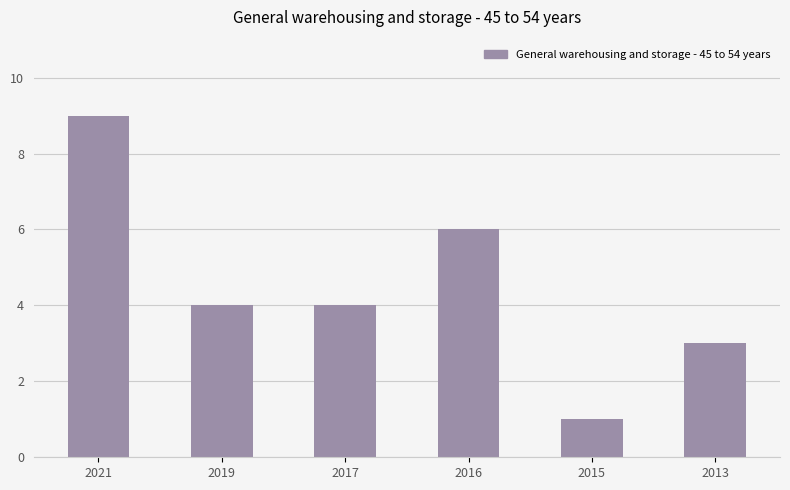

At which label does the data first exceed 4?

2021